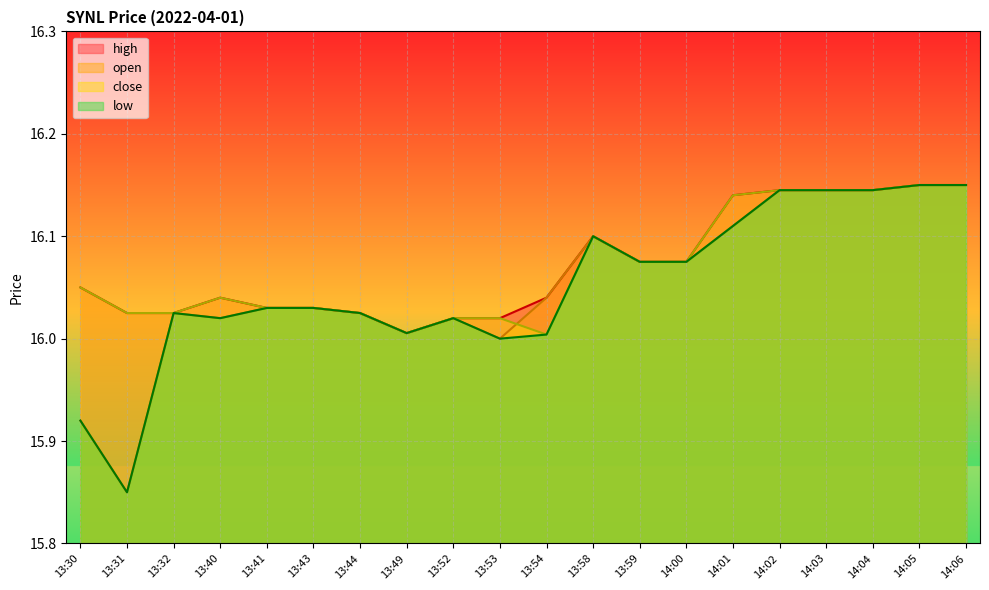

Reading left to right, list all the values displayed in this chart.

high: 13:30=16.1	13:31=16.0	13:32=16.0	13:40=16.0	13:41=16.0	13:43=16.0	13:44=16.0	13:49=16.0	13:52=16.0	13:53=16.0	13:54=16.0	13:58=16.1	13:59=16.1	14:00=16.1	14:01=16.1	14:02=16.1	14:03=16.1	14:04=16.1	14:05=16.1	14:06=16.1
open: 13:30=15.9	13:31=15.8	13:32=16.0	13:40=16.0	13:41=16.0	13:43=16.0	13:44=16.0	13:49=16.0	13:52=16.0	13:53=16.0	13:54=16.0	13:58=16.1	13:59=16.1	14:00=16.1	14:01=16.1	14:02=16.1	14:03=16.1	14:04=16.1	14:05=16.1	14:06=16.1
close: 13:30=16.1	13:31=16.0	13:32=16.0	13:40=16.0	13:41=16.0	13:43=16.0	13:44=16.0	13:49=16.0	13:52=16.0	13:53=16.0	13:54=16.0	13:58=16.1	13:59=16.1	14:00=16.1	14:01=16.1	14:02=16.1	14:03=16.1	14:04=16.1	14:05=16.1	14:06=16.1
low: 13:30=15.9	13:31=15.8	13:32=16.0	13:40=16.0	13:41=16.0	13:43=16.0	13:44=16.0	13:49=16.0	13:52=16.0	13:53=16.0	13:54=16.0	13:58=16.1	13:59=16.1	14:00=16.1	14:01=16.1	14:02=16.1	14:03=16.1	14:04=16.1	14:05=16.1	14:06=16.1